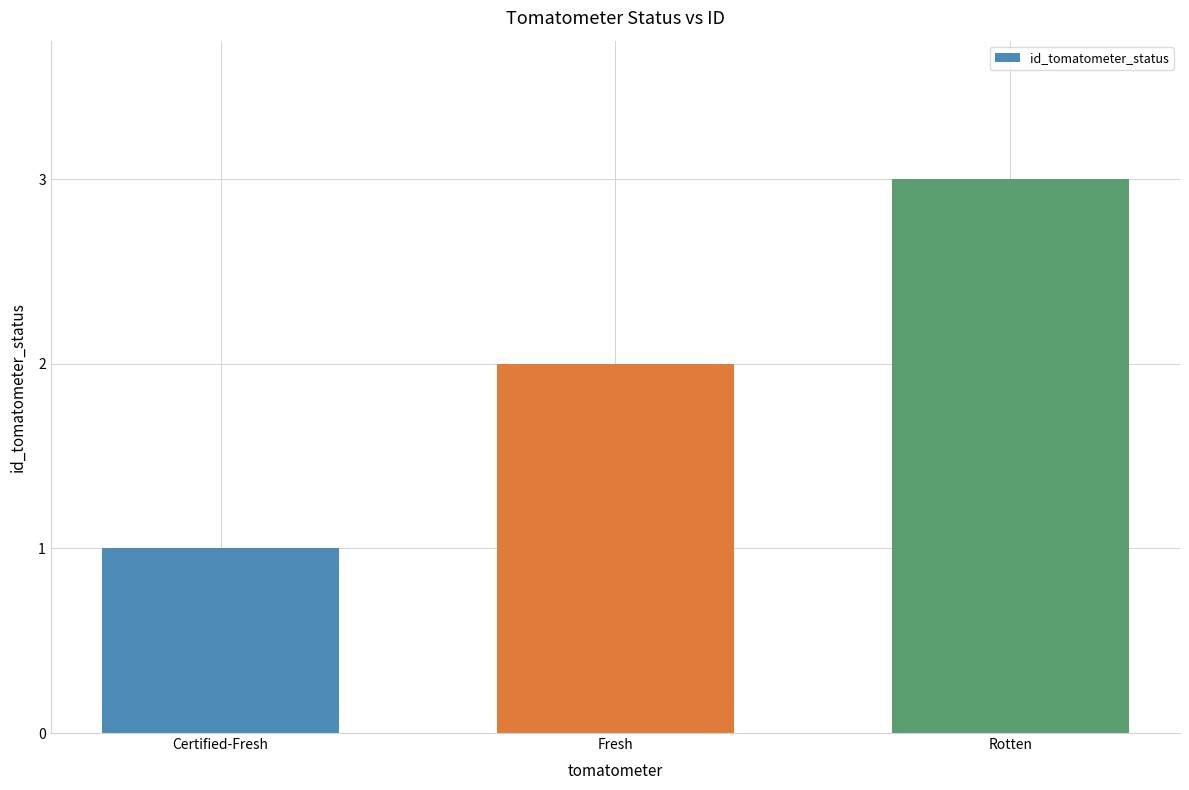

Rank the categories by value from highest to lowest.

Rotten, Fresh, Certified-Fresh